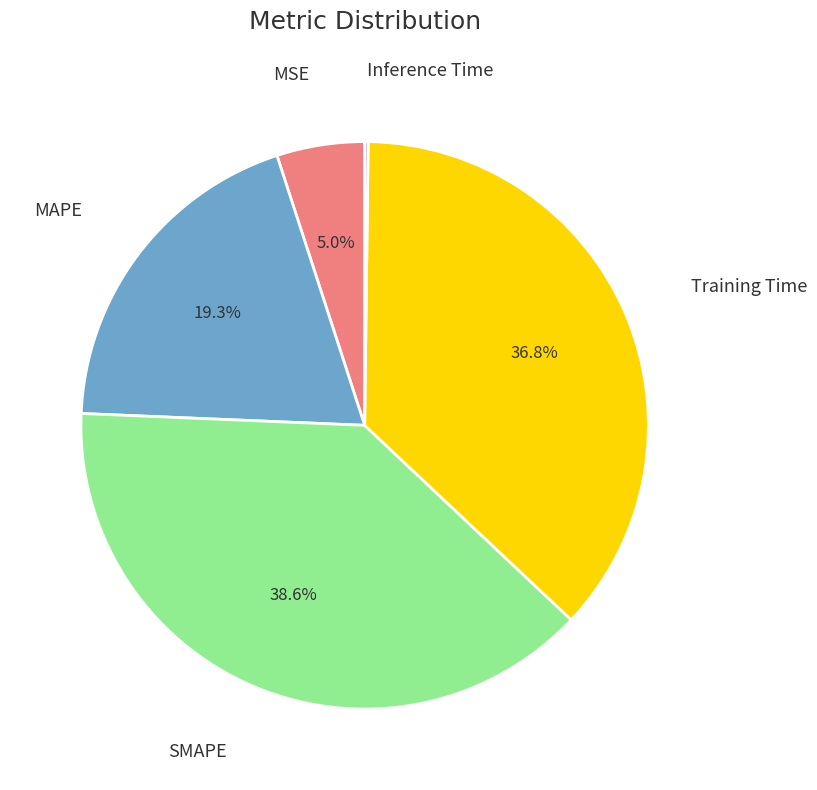

What is the largest slice in the pie chart?

SMAPE